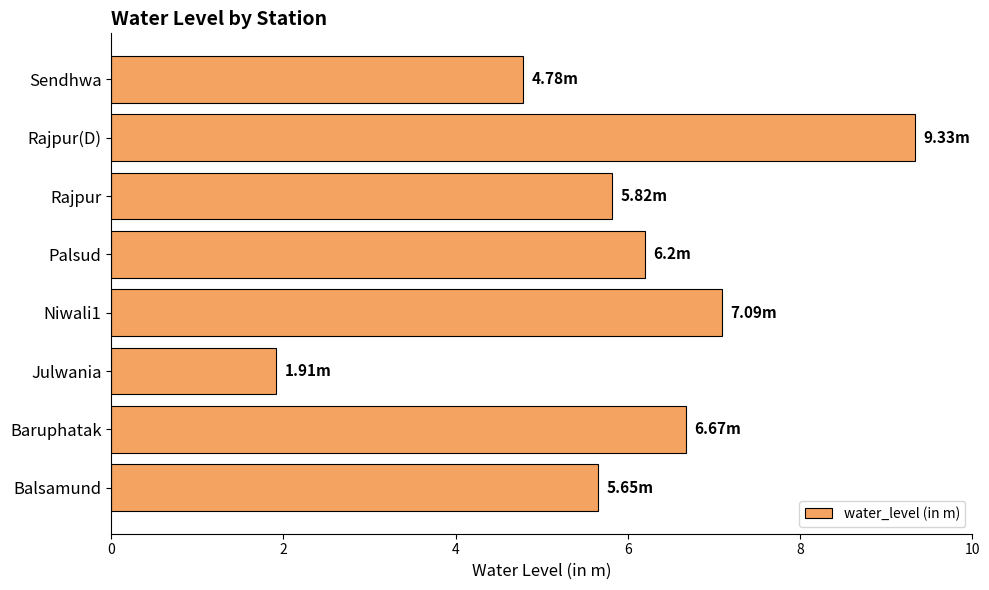

At which label is the value closest to 5?

Sendhwa